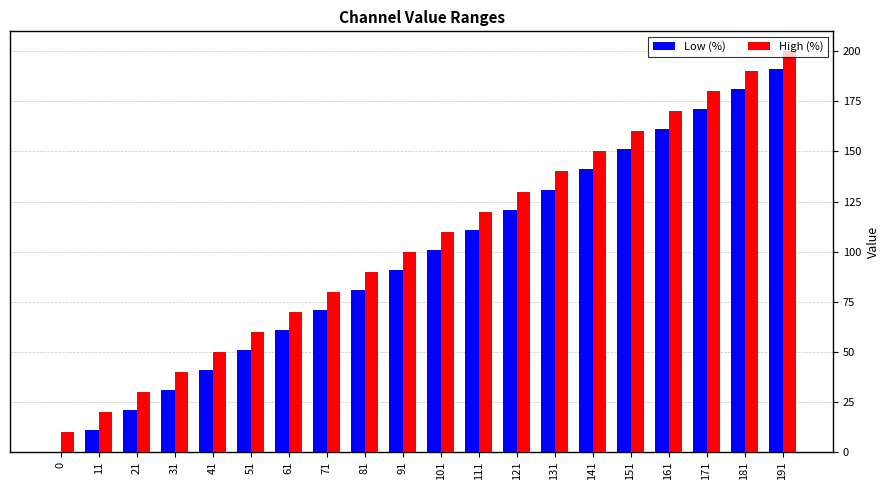

How many series are shown in this chart?

2